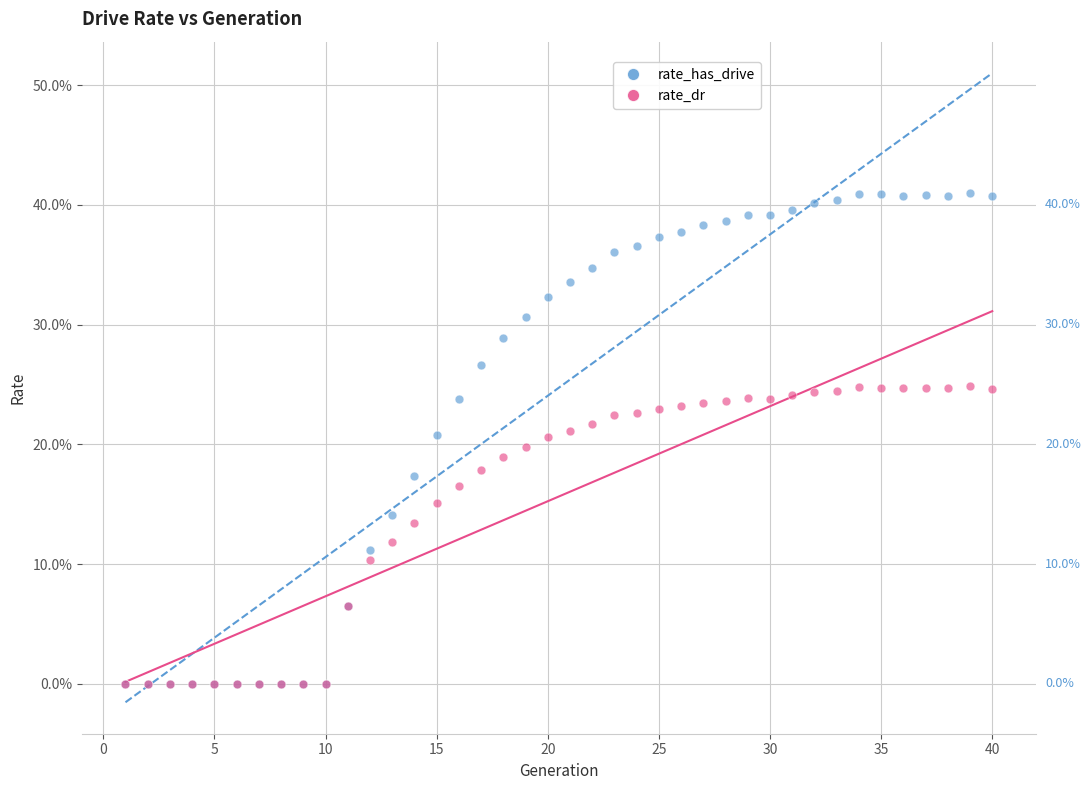

Which series contains the highest Y value?

rate_has_drive